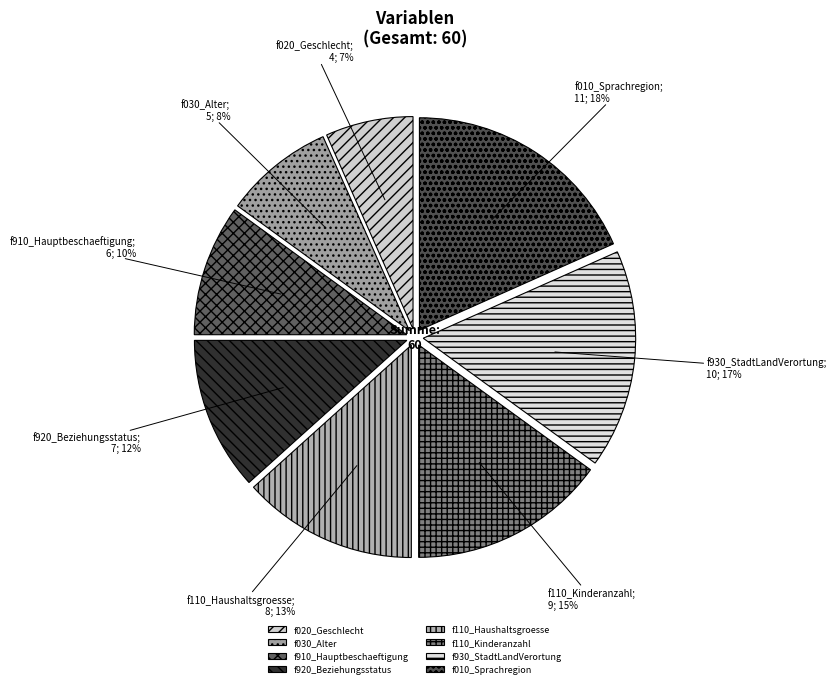

To the nearest percent, what is the average slice percentage?

12%